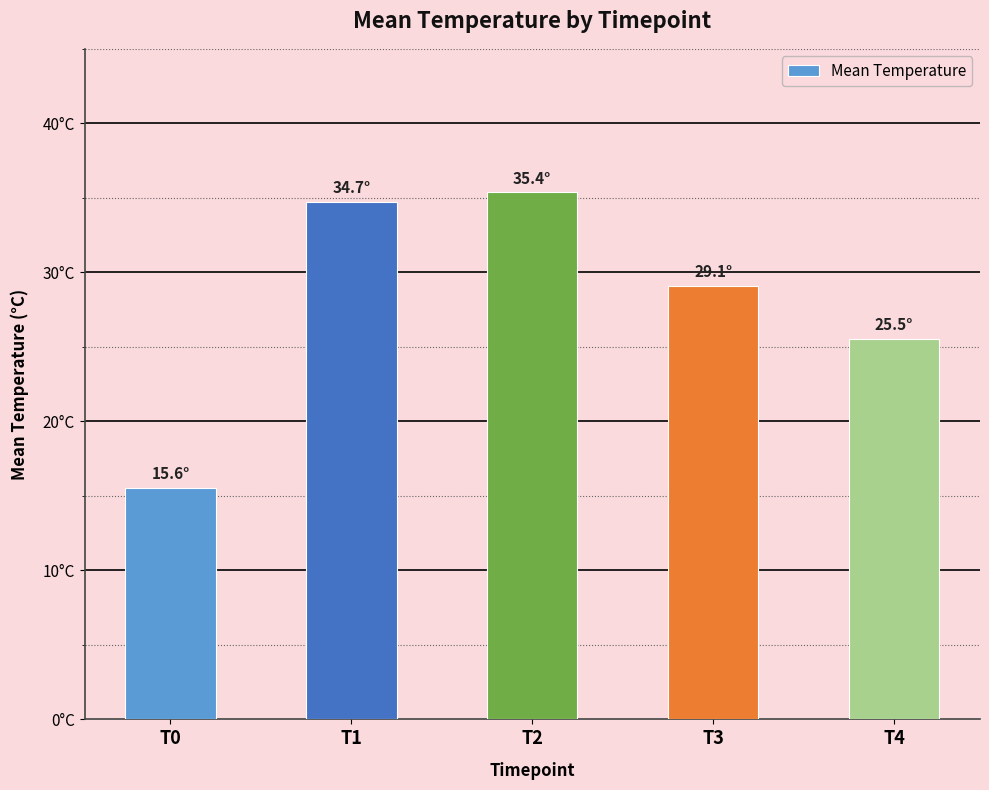

What is the change in value from T1 to T3?

-5.7